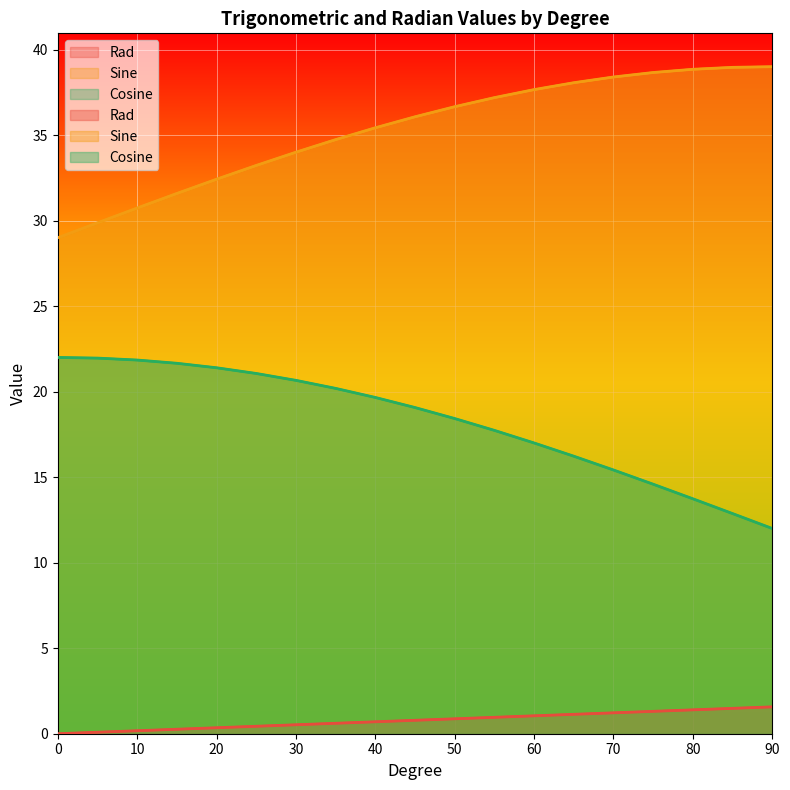

Reading right to left, what are all the values shown in this chart?

Rad: 1.6	1.5	1.4	1.3	1.2	1.1	1.0	1.0	0.9	0.8	0.7	0.6	0.5	0.4	0.3	0.3	0.2	0.1	0.0
Sine: 39.0	39.0	38.8	38.7	38.4	38.1	37.7	37.2	36.7	36.1	35.4	34.7	34.0	33.2	32.4	31.6	30.7	29.9	29.0
Cosine: 12.0	12.9	13.7	14.6	15.4	16.2	17.0	17.7	18.4	19.1	19.7	20.2	20.7	21.1	21.4	21.7	21.8	22.0	22.0